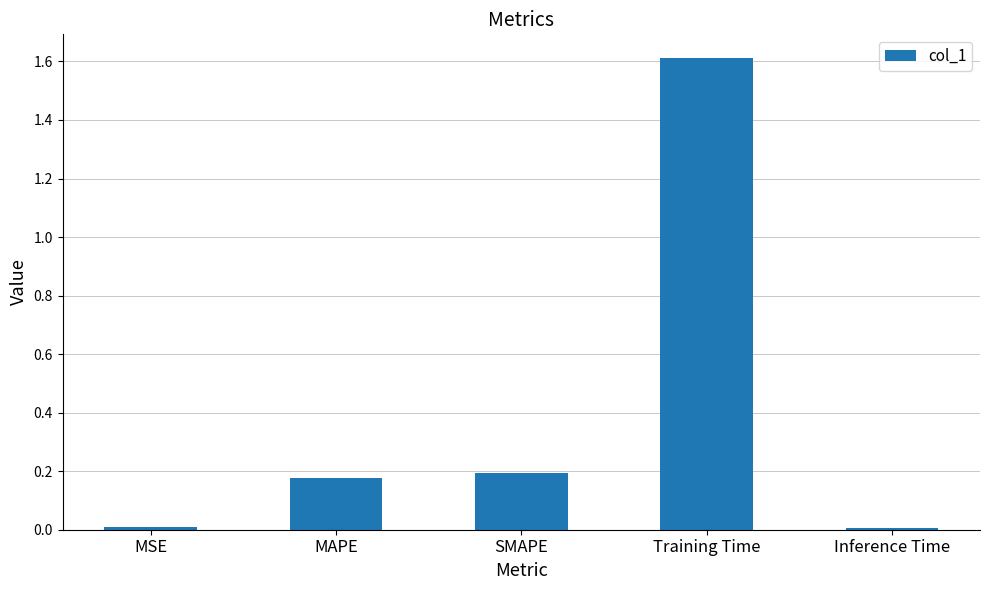

At which category does the chart reach its peak across all series?

Training Time